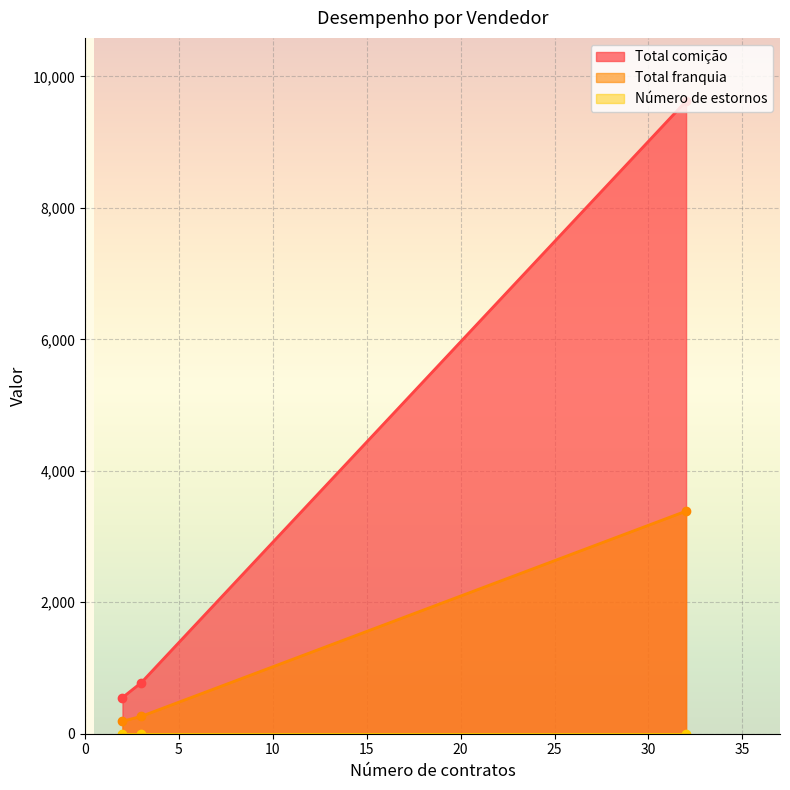

What is the value of the Total comição point at the 1st from the left?

550.4